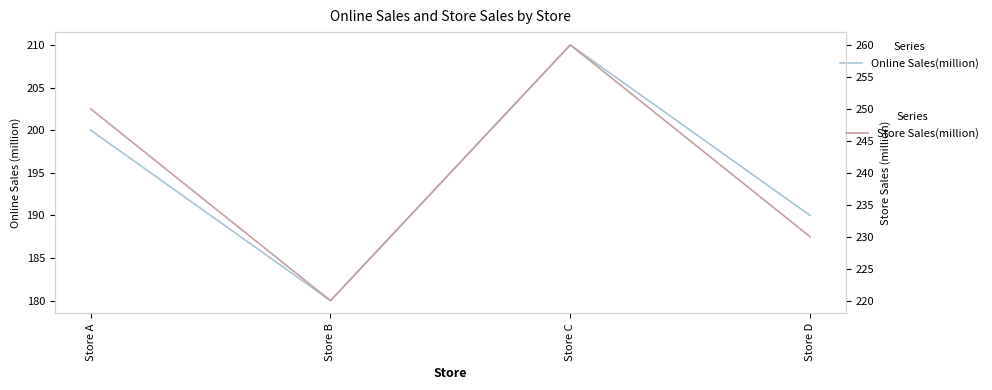

What is the sum of all Online Sales(million) values?

780